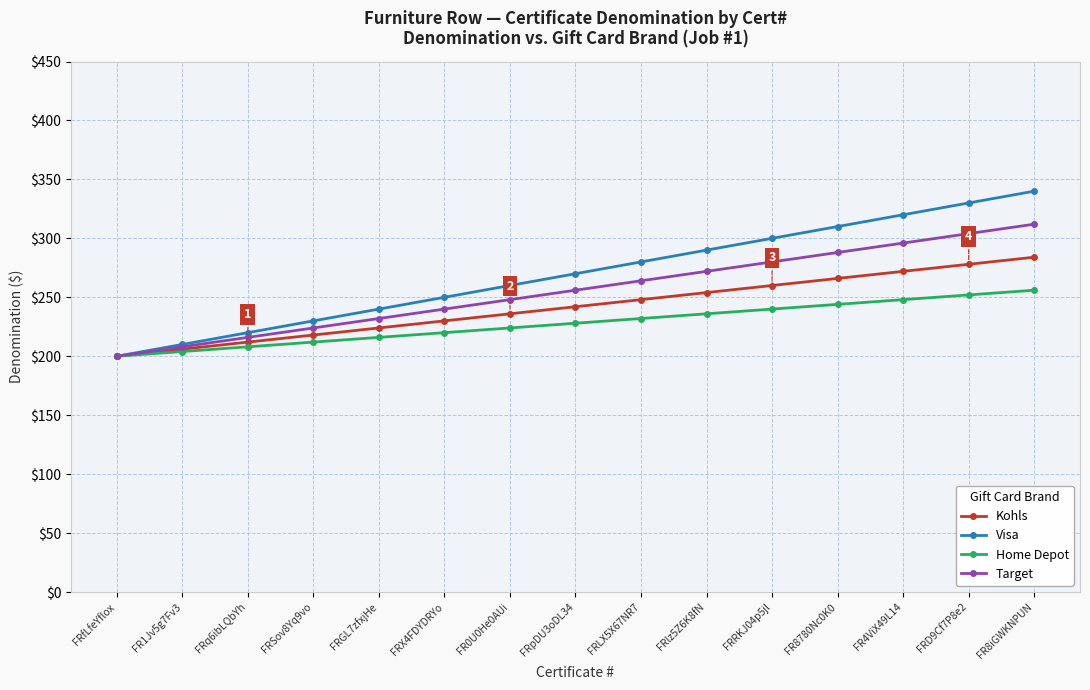

Rank the series by their maximum value, from highest to lowest.

Visa, Target, Kohls, Home Depot